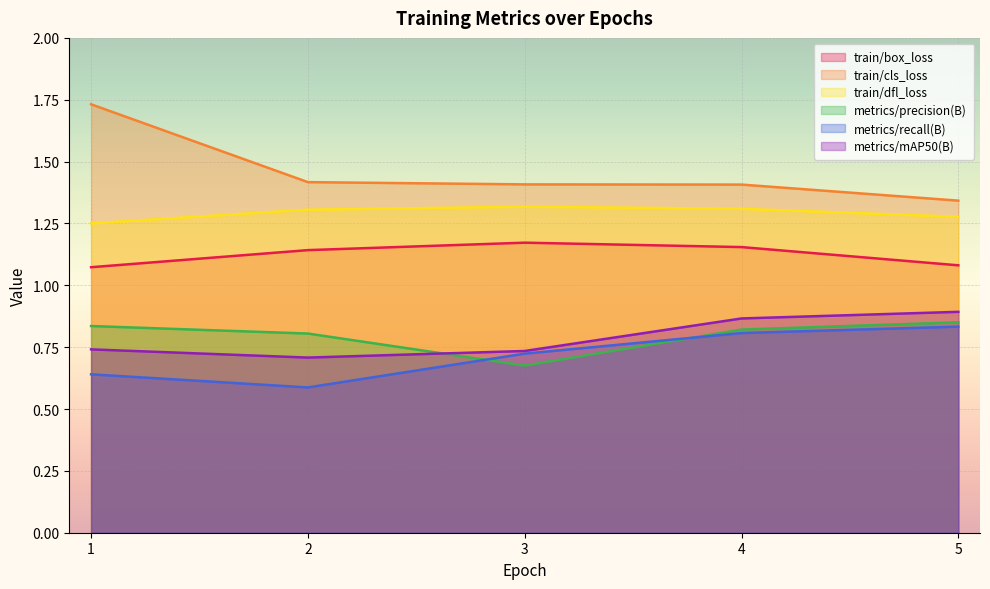

What are all the series names shown in the legend?

train/box_loss, train/cls_loss, train/dfl_loss, metrics/precision(B), metrics/recall(B), metrics/mAP50(B)